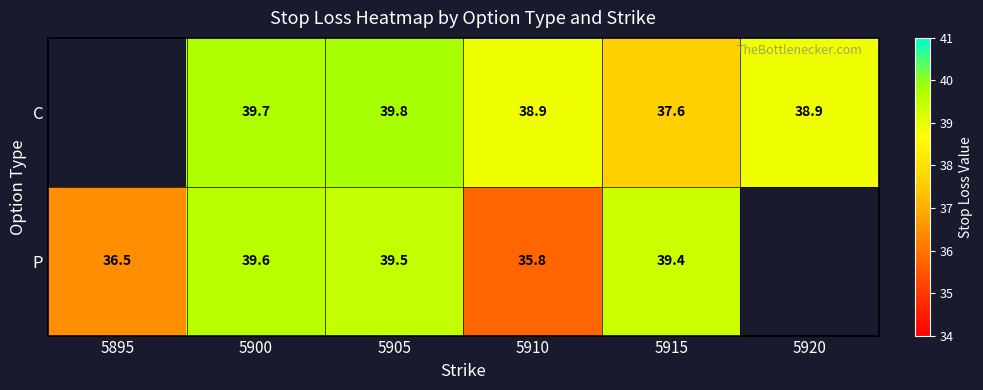

At 5910, list the series in order from largest to smallest.

C, P